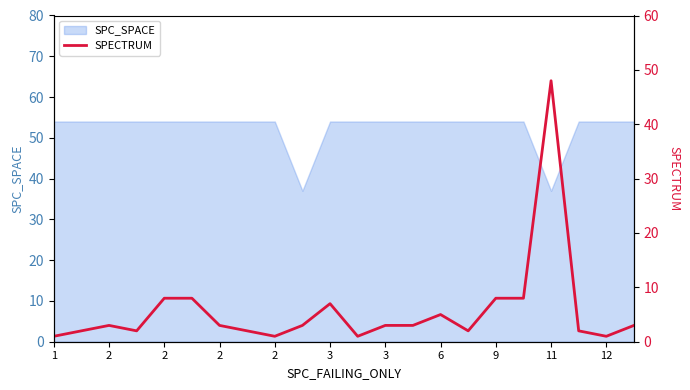

Where does the data first go above 3?

2